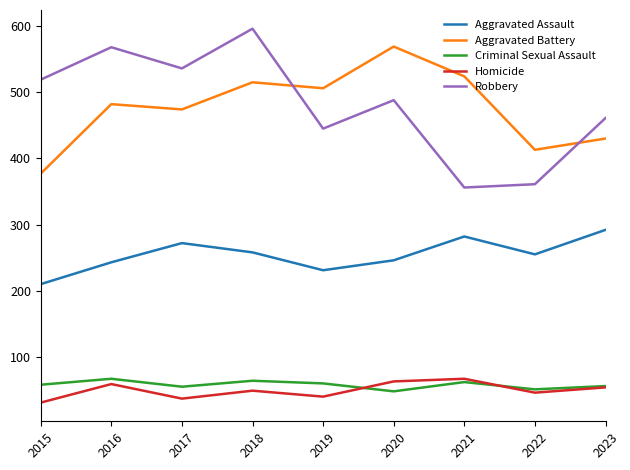

At which category does Robbery reach its first local peak?

2016